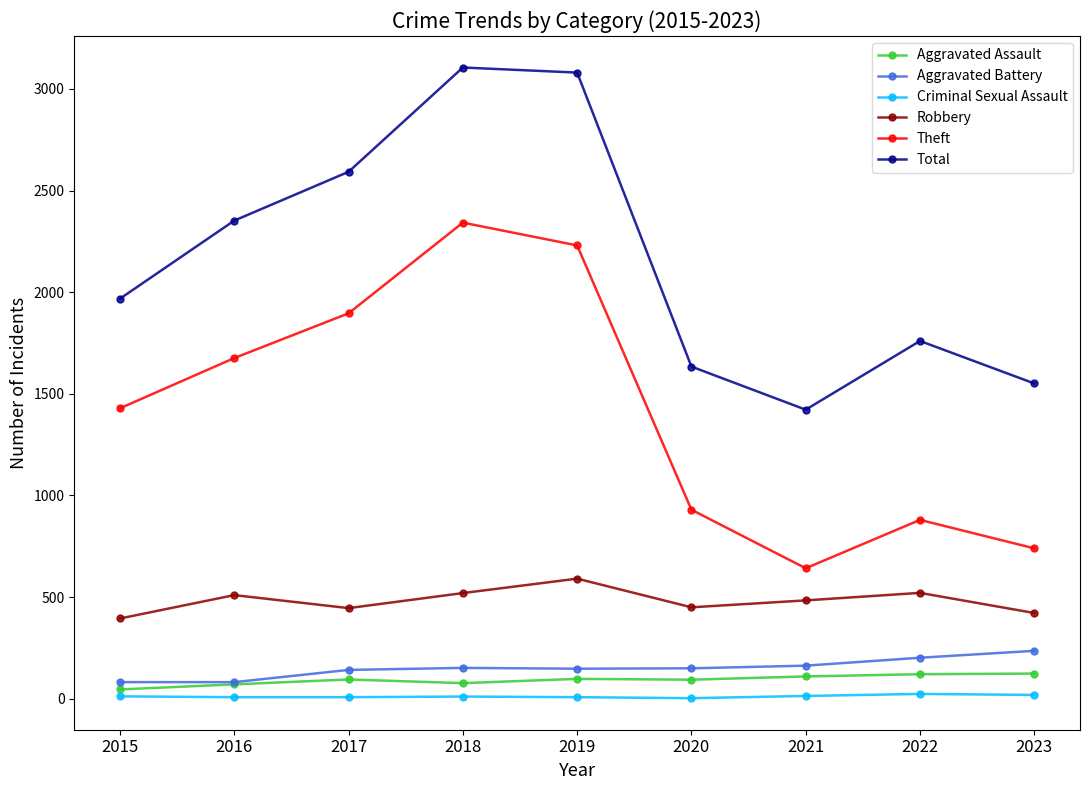

At which label is Theft closest to 1492?

2015